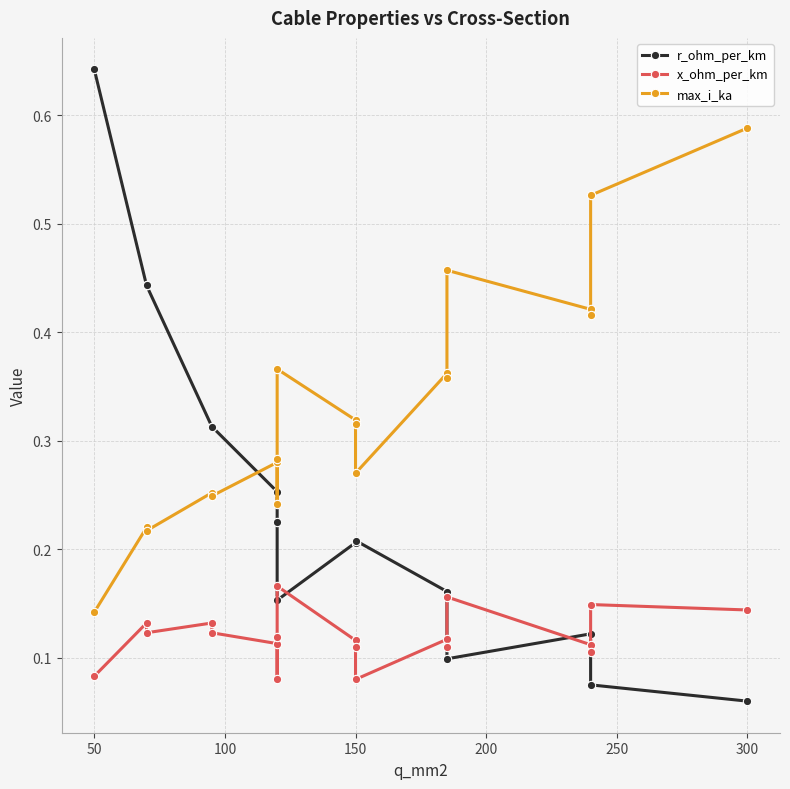

Count the r_ohm_per_km values in the range 0 to 1.

19